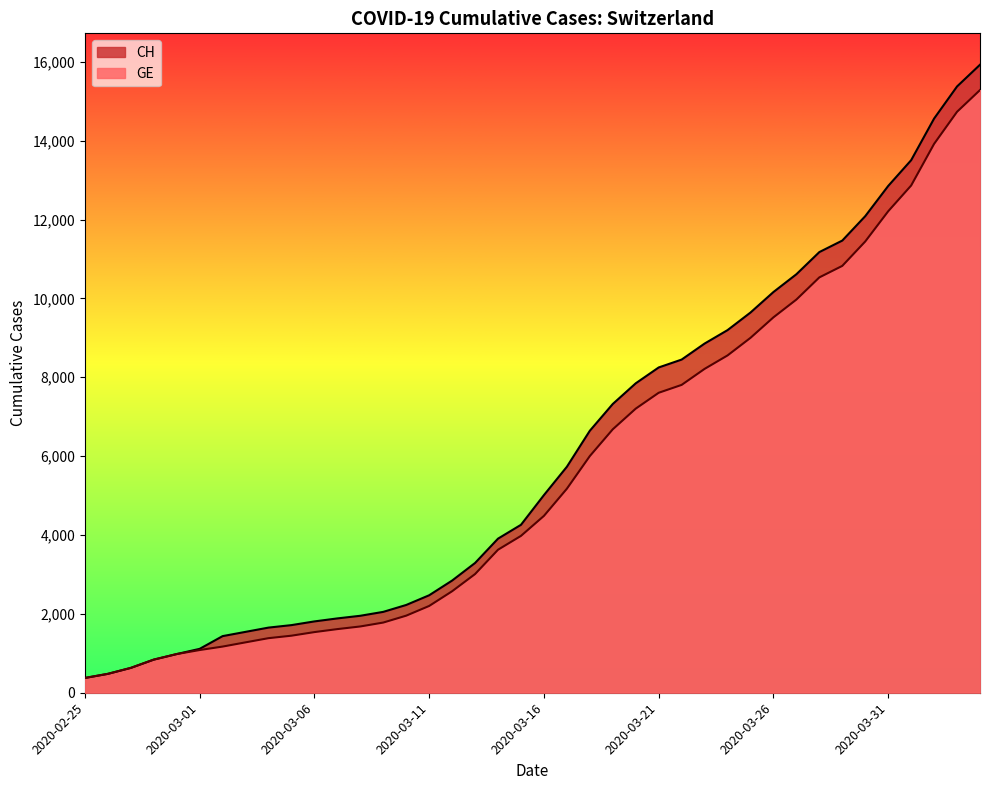

Reading left to right, what are all the values shown in this chart?

CH: 375	479	630	840	981	1113	1436	1544	1652	1715	1809	1885	1952	2051	2226	2472	2845	3291	3908	4259	5012	5731	6644	7323	7847	8249	8449	8855	9196	9642	10162	10613	11175	11467	12086	12852	13505	14561	15375	15926
GE: 375	479	630	840	981	1083	1171	1278	1384	1447	1538	1614	1681	1780	1955	2201	2574	3010	3627	3978	4485	5174	6002	6681	7205	7607	7807	8213	8554	9000	9520	9971	10533	10825	11444	12210	12863	13919	14733	15284